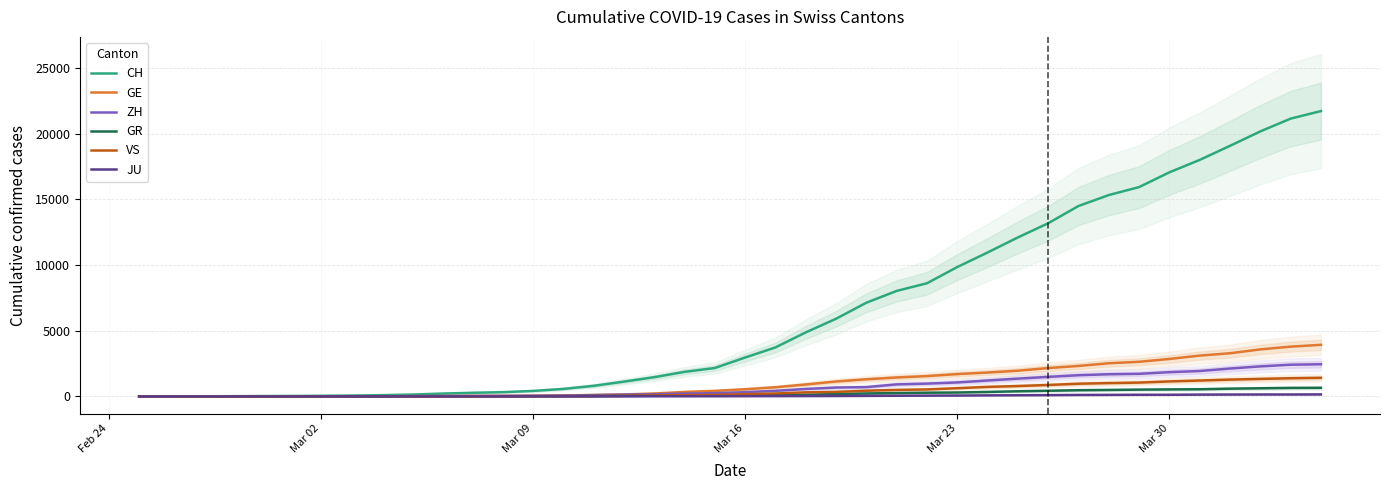

What is the highest value of the GE series?

3928